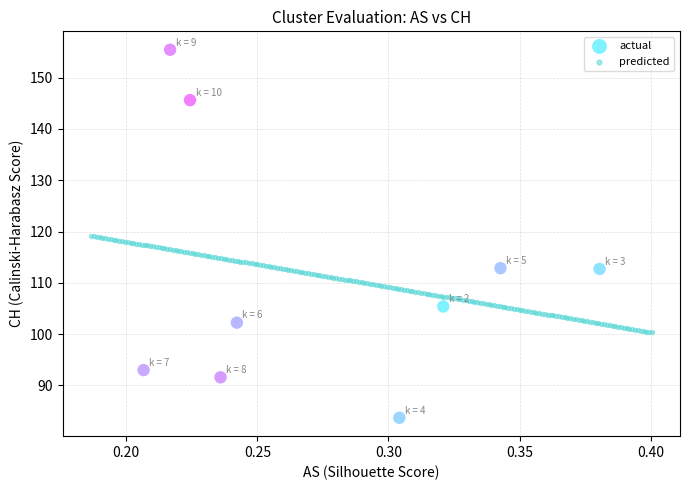

Which series reaches the maximum Y coordinate?

actual